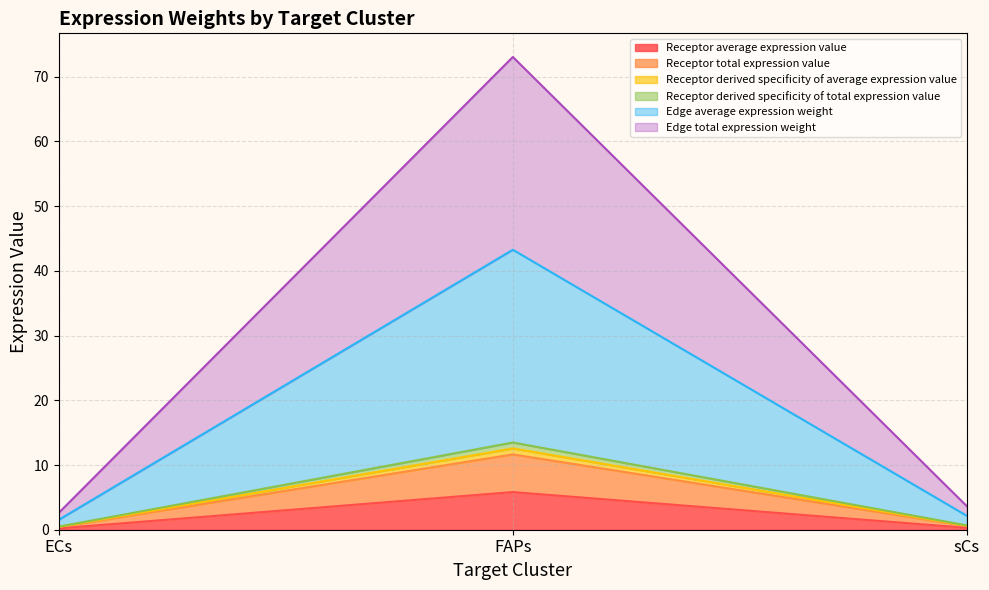

Reading right to left, extract all data points from this chart.

Receptor average expression value: 0.3	5.8	0.2
Receptor total expression value: 0.6	11.6	0.4
Receptor derived specificity of average expression value: 0.6	12.6	0.4
Receptor derived specificity of total expression value: 0.7	13.5	0.5
Edge average expression weight: 2.1	43.3	1.5
Edge total expression weight: 3.6	73.1	2.6